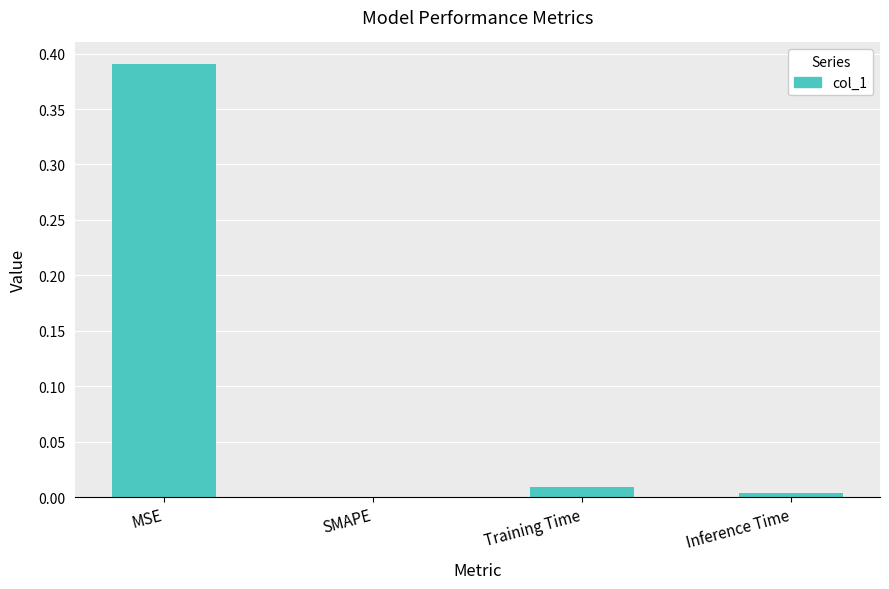

Which has a higher value, MSE or Training Time?

MSE